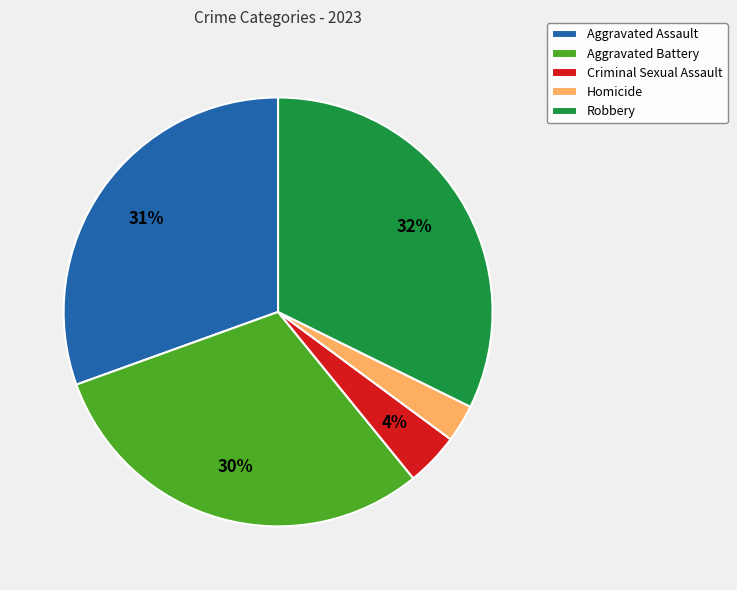

True or false: Aggravated Battery accounts for 30% of the total.

True